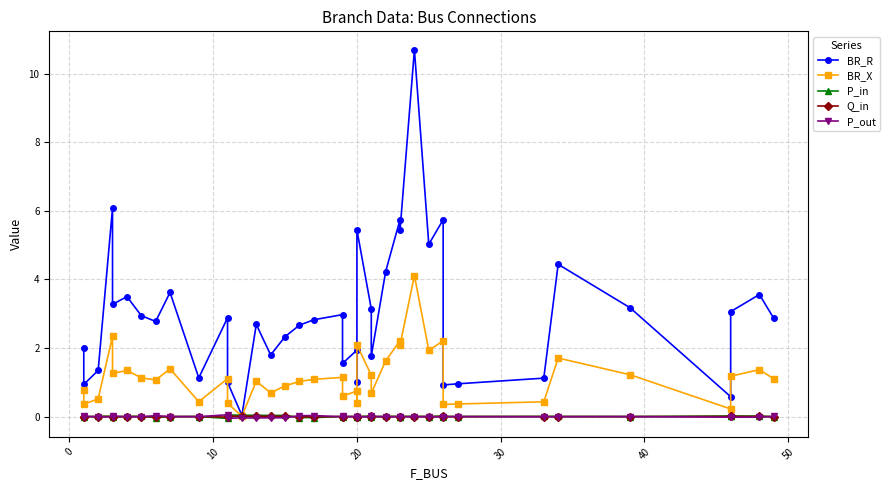

What is the highest value of the BR_X series?

4.1